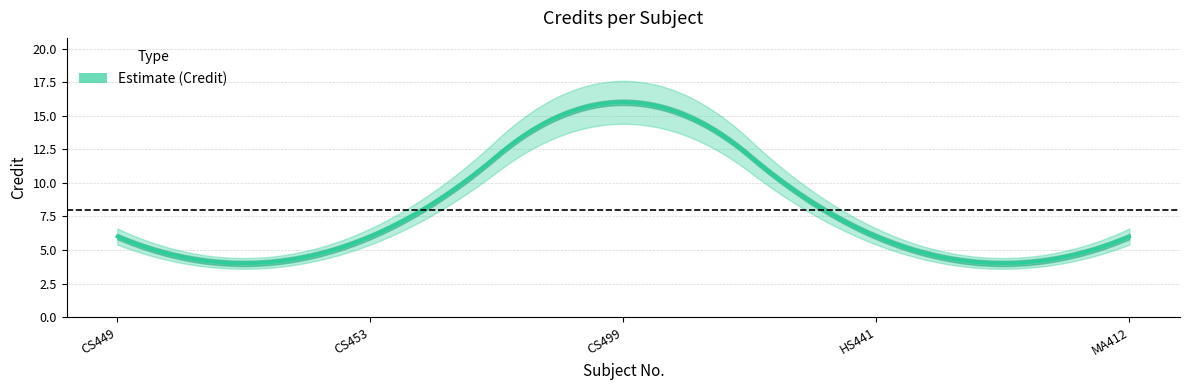

Reading left to right, extract all data points from this chart.

CS449=6	CS453=6	CS499=16	HS441=6	MA412=6